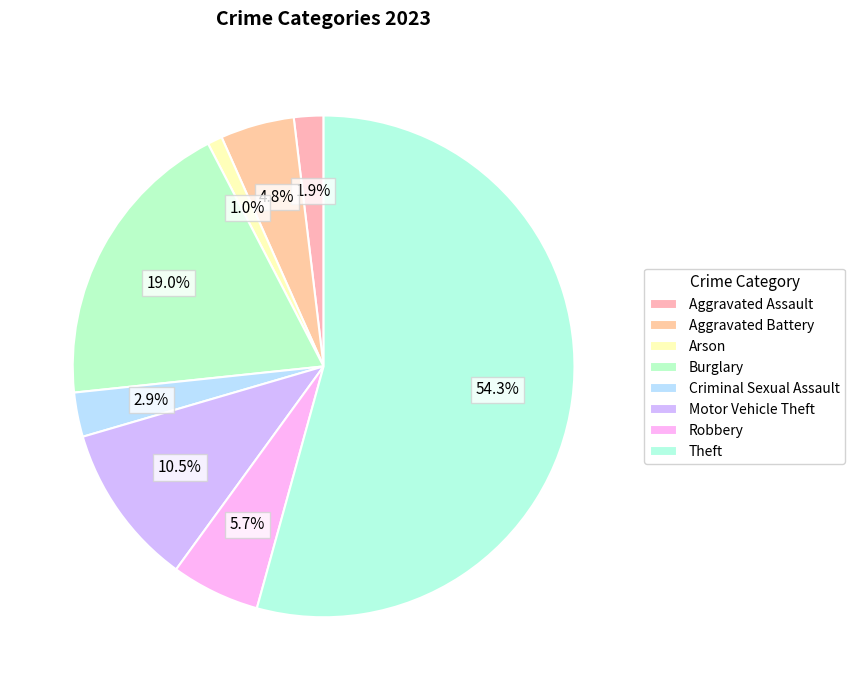

The Aggravated Assault slice represents 2% of the pie. True or false?

True